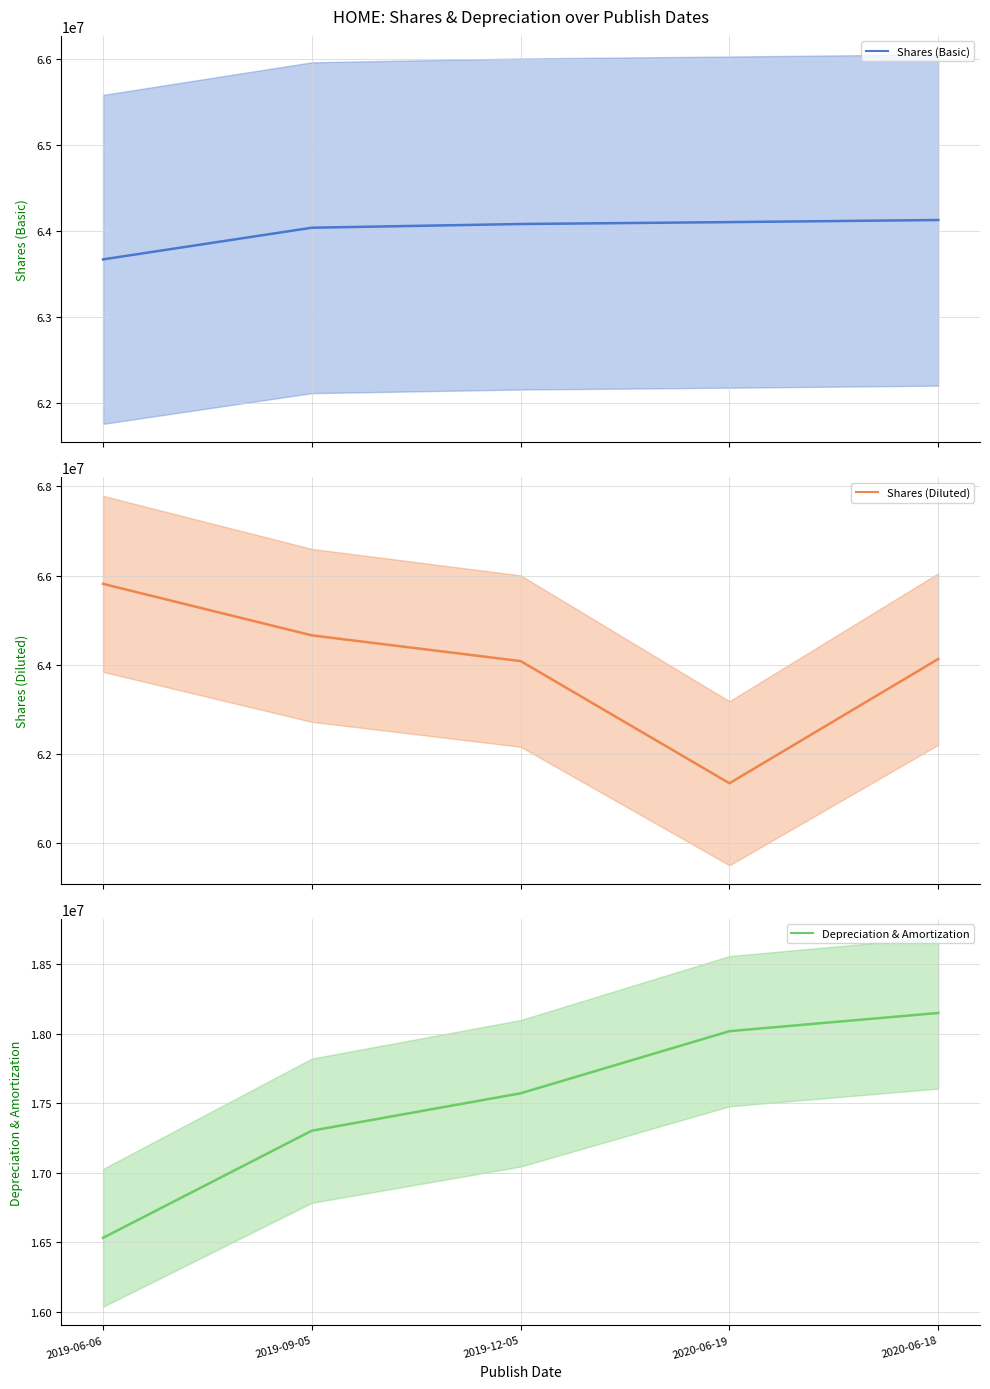

Count the number of data series in this chart.

3